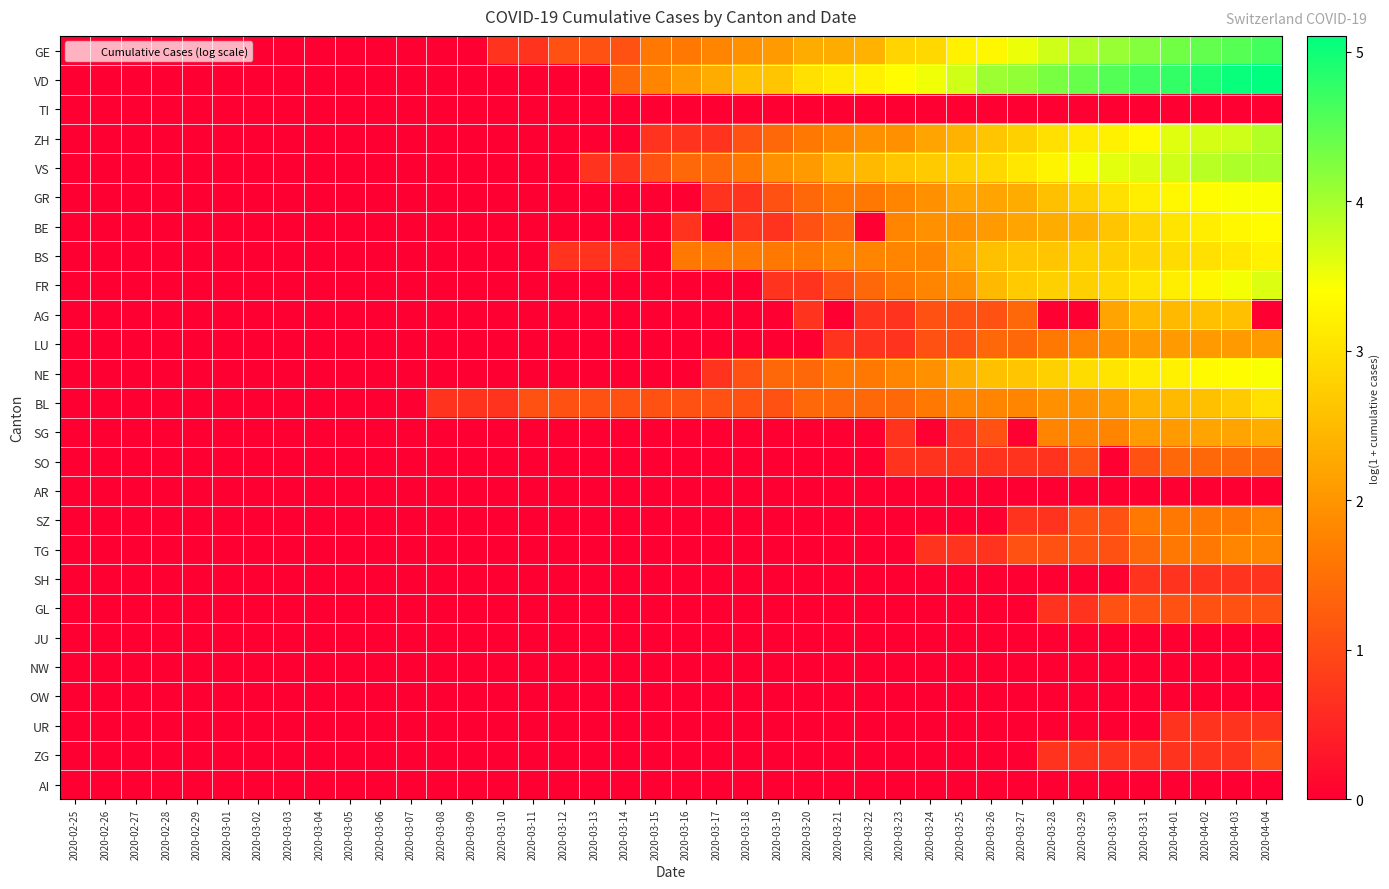

Which series has the widest spread of values?

VD